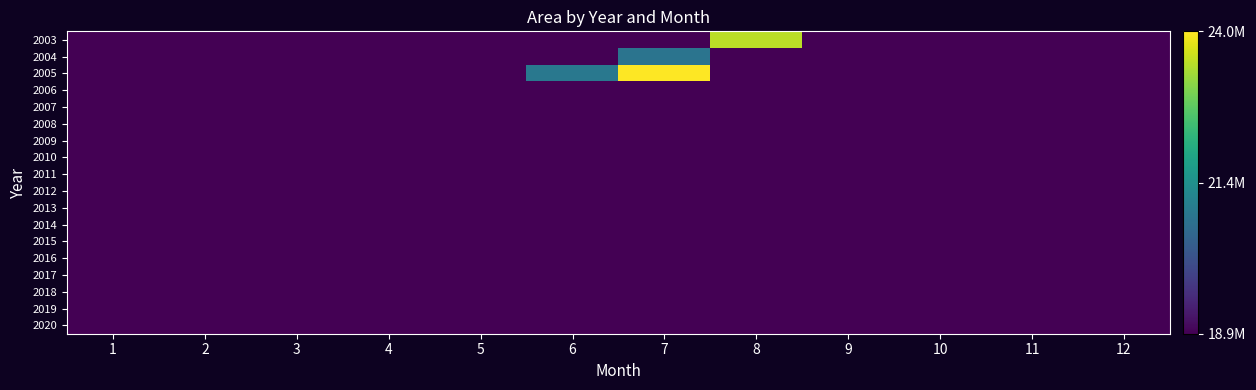

Rank the series by their maximum value, from highest to lowest.

2005, 2003, 2004, 2006, 2007, 2008, 2009, 2010, 2011, 2012, 2013, 2014, 2015, 2016, 2017, 2018, 2019, 2020